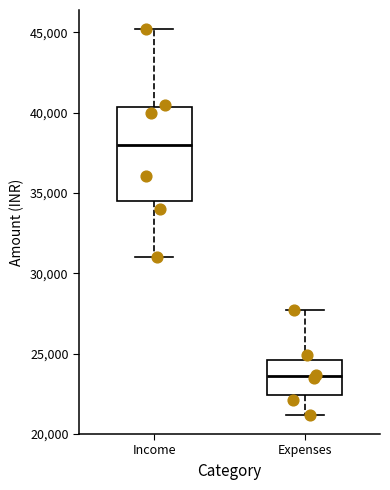

Reading left to right, transcribe this box plot: for each box, give where its median line is, the range the box spans, and where its two whiskers end, as read against the y-axis. The values are not printed on the chart, so give them approximately, as read against the axis.

Income: median 38000, box 34500 to 40500, whiskers 31000 to 45000
Expenses: median 23500, box 22500 to 24500, whiskers 21000 to 27500